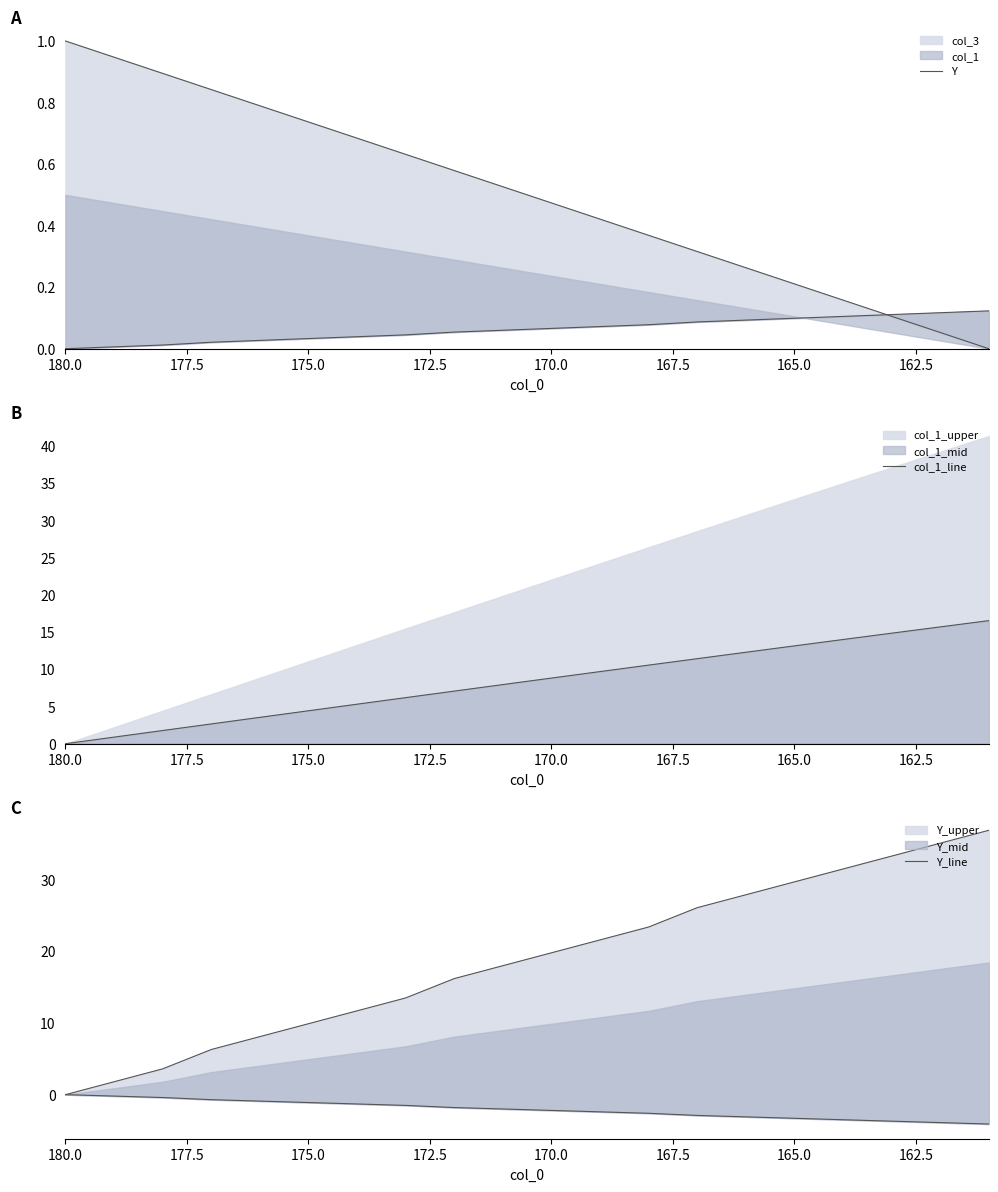

How many positive values does the Y series have?

19